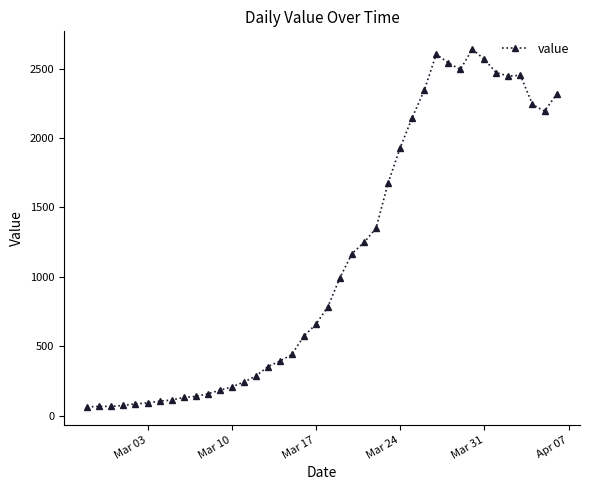

What is the sum of all values?

44998